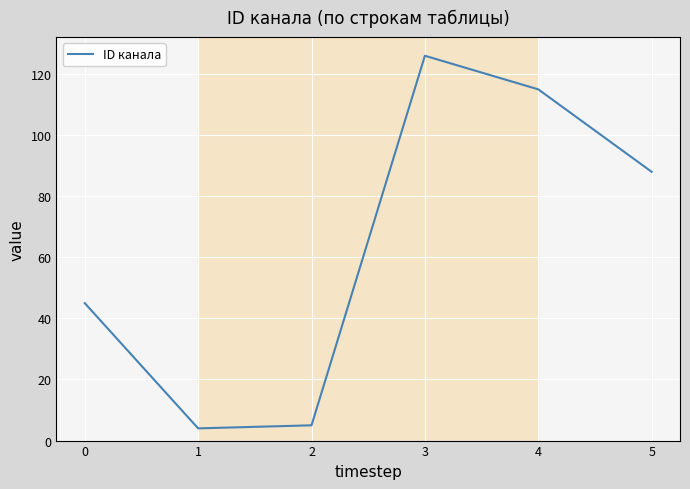

What is the average value?

64